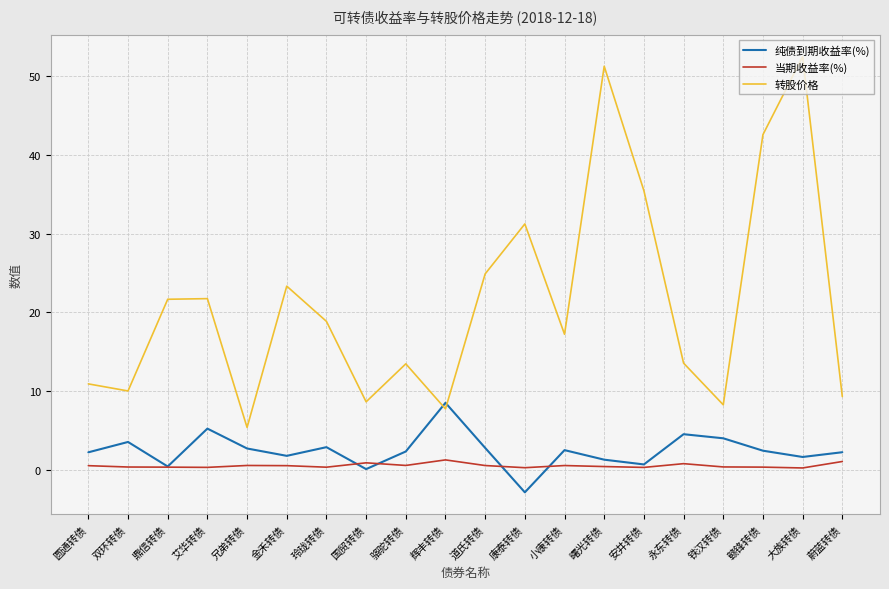

What position from the right is 辉丰转债?

11